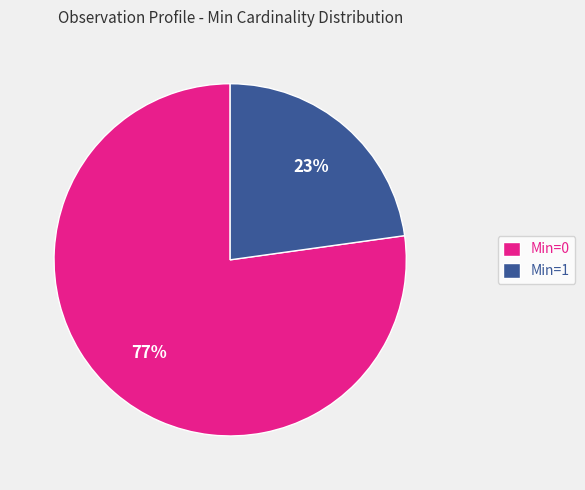

Rank the categories by value from highest to lowest.

Min=0, Min=1